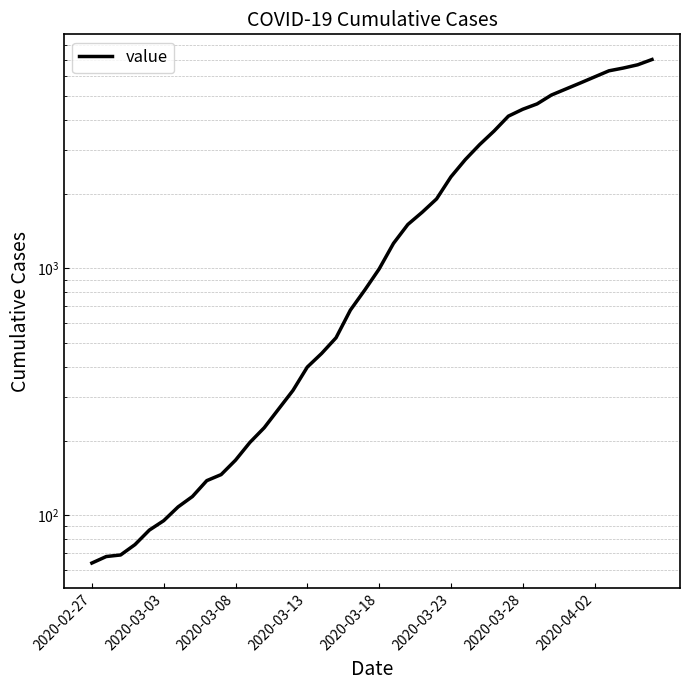

Is it true that the value at 24 is 3316?

False